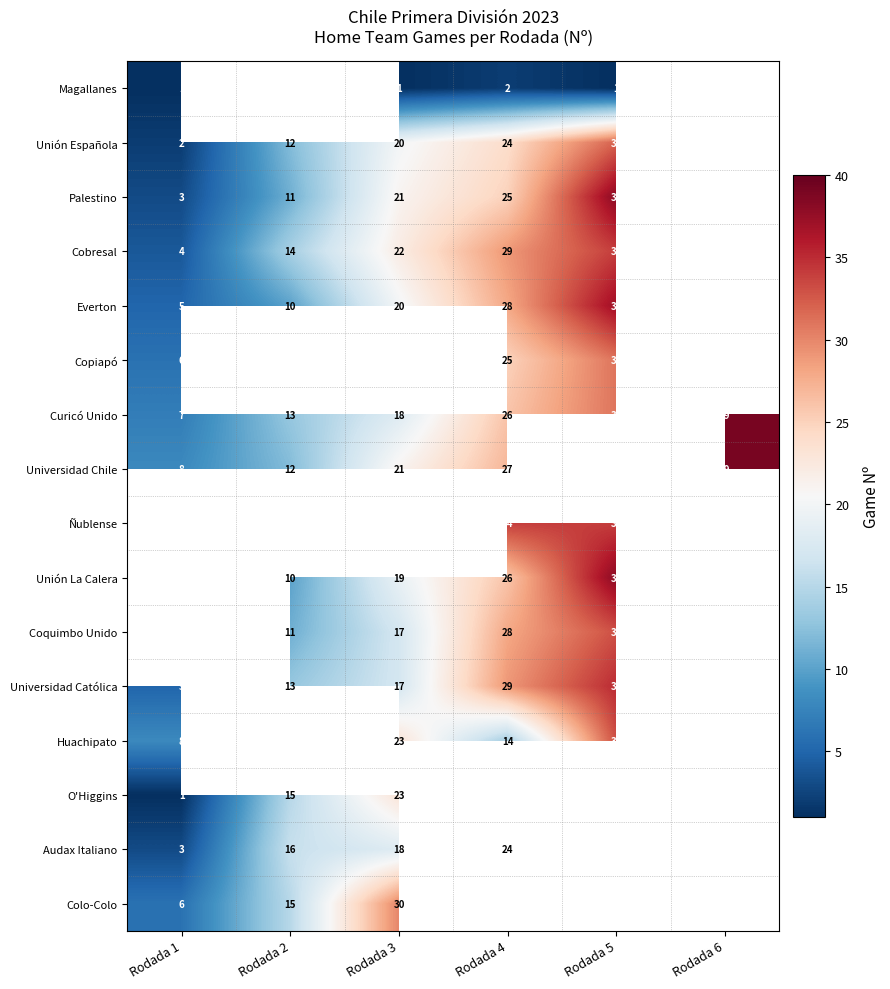

What is the sum of the Universidad Católica values at Rodada 4 and Rodada 6?

69